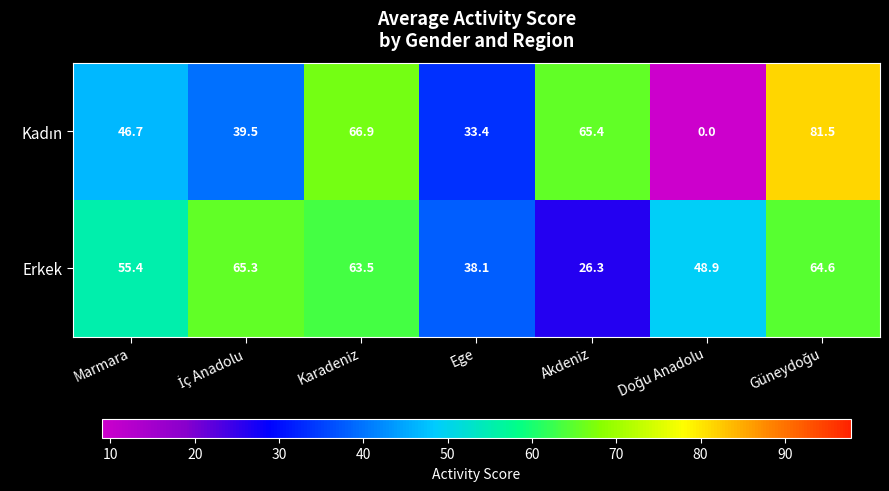

The Erkek series shows 44.0 at Karadeniz. True or false?

False